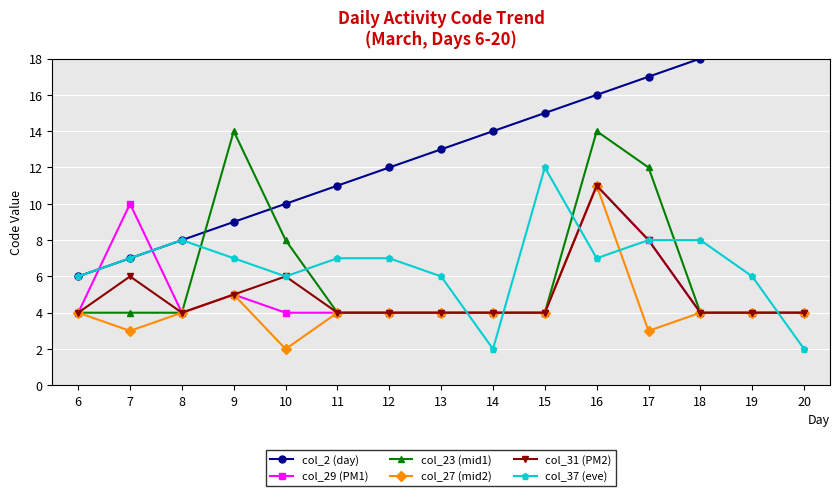

Reading left to right, transcribe all the data shown in this chart.

col_2 (day): 6=6	7=7	8=8	9=9	10=10	11=11	12=12	13=13	14=14	15=15	16=16	17=17	18=18	19=19	20=20
col_29 (PM1): 6=4	7=10	8=4	9=5	10=4	11=4	12=4	13=4	14=4	15=4	16=11	17=8	18=4	19=4	20=4
col_23 (mid1): 6=4	7=4	8=4	9=14	10=8	11=4	12=4	13=4	14=4	15=4	16=14	17=12	18=4	19=4	20=4
col_27 (mid2): 6=4	7=3	8=4	9=5	10=2	11=4	12=4	13=4	14=4	15=4	16=11	17=3	18=4	19=4	20=4
col_31 (PM2): 6=4	7=6	8=4	9=5	10=6	11=4	12=4	13=4	14=4	15=4	16=11	17=8	18=4	19=4	20=4
col_37 (eve): 6=6	7=7	8=8	9=7	10=6	11=7	12=7	13=6	14=2	15=12	16=7	17=8	18=8	19=6	20=2